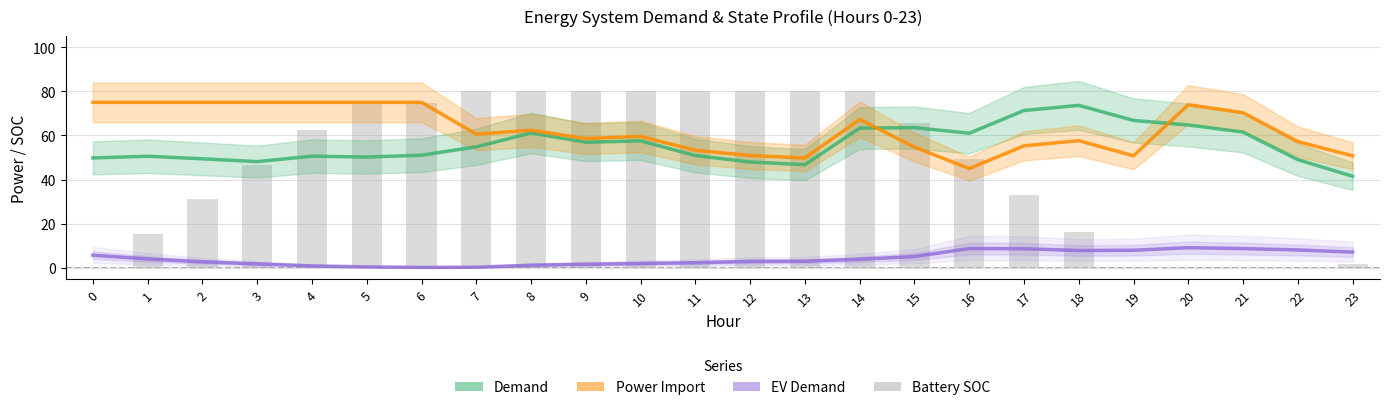

What is the total value across all series at 9?

197.2